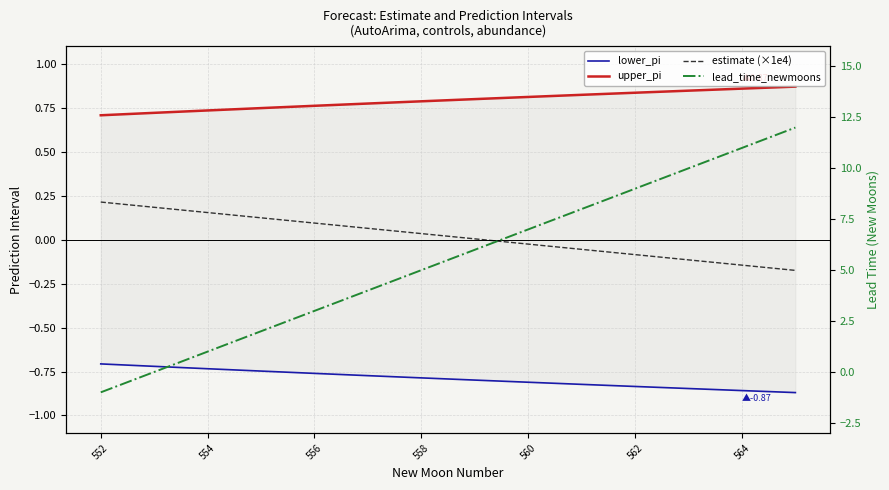

True or false: lower_pi and estimate (×1e4) cross at least once.

False